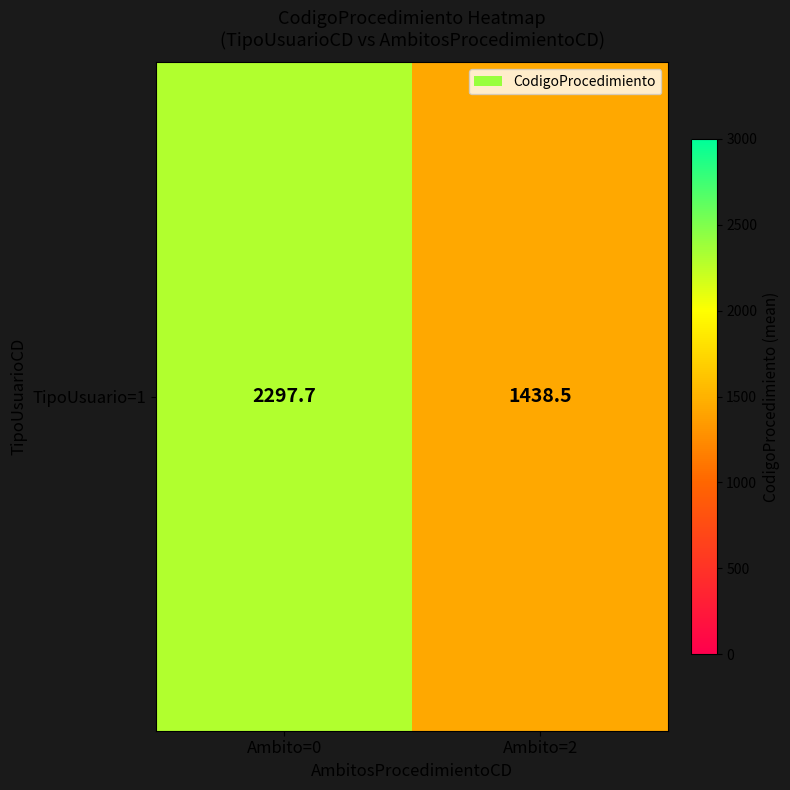

Is it true that the value at Ambito=2 is 2334.7?

False